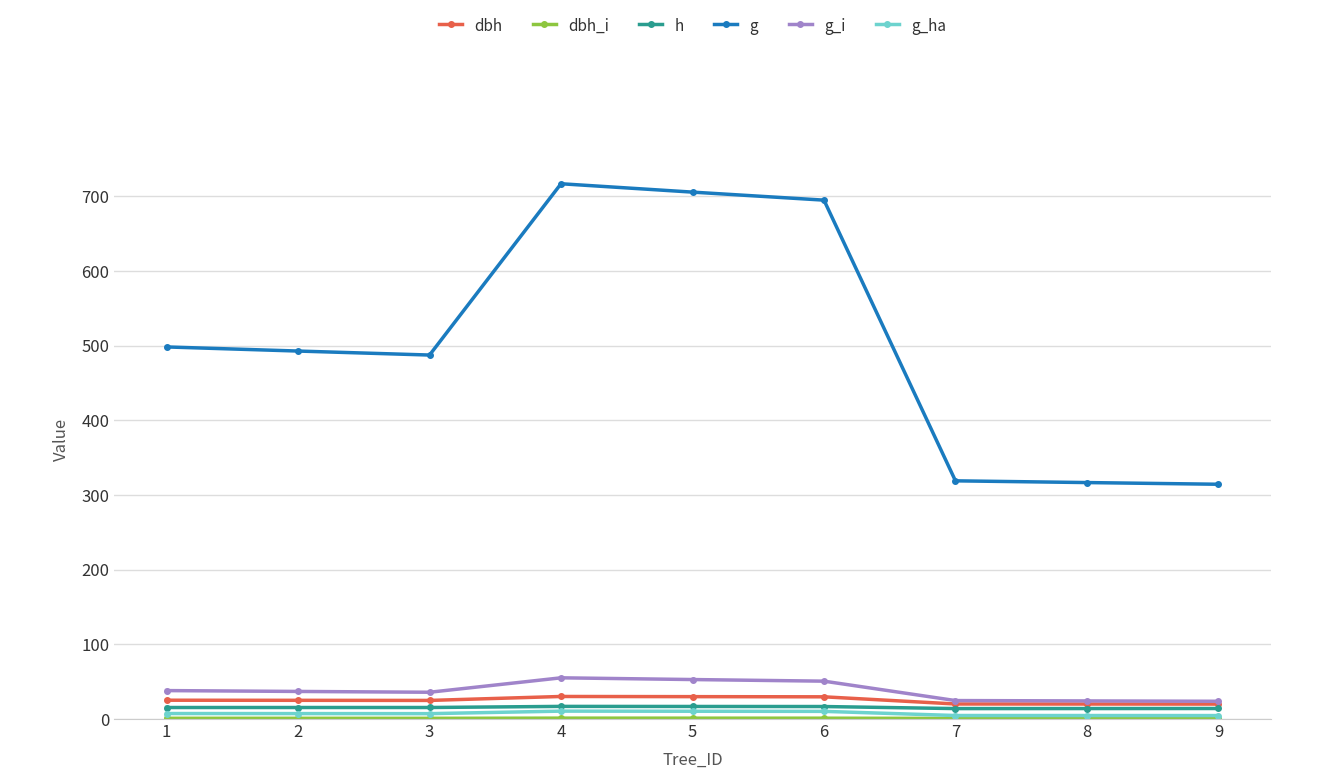

What is the highest value of the g series?

716.9